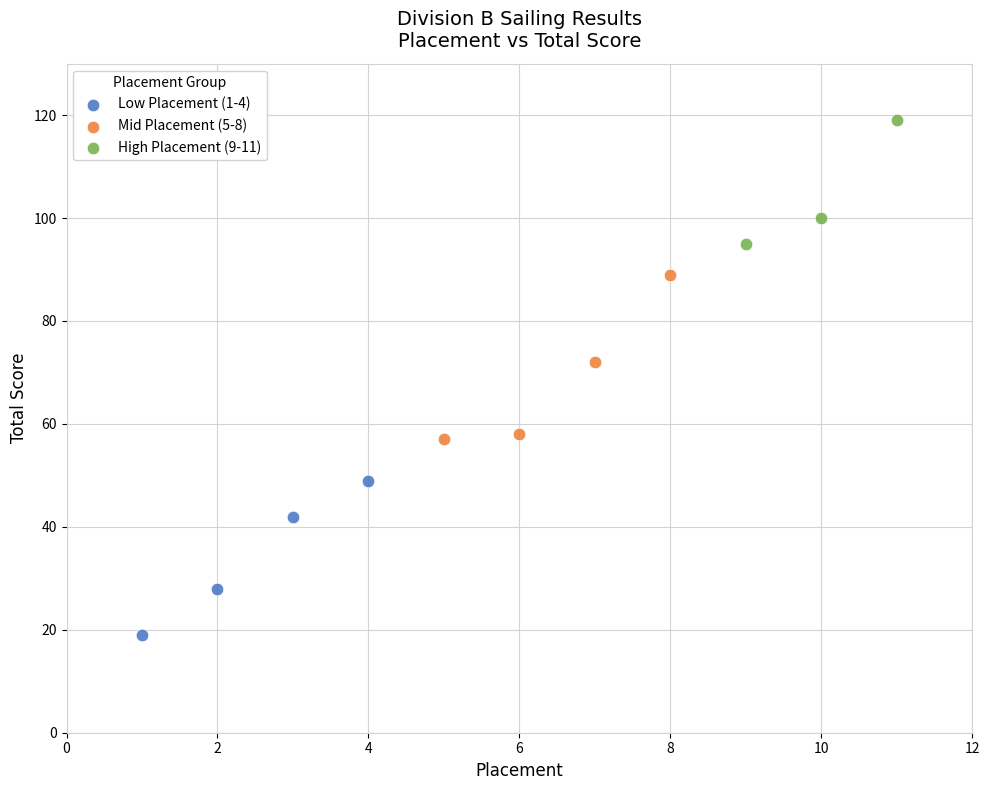

Which series has the largest Y range (max minus min)?

Mid Placement (5-8)